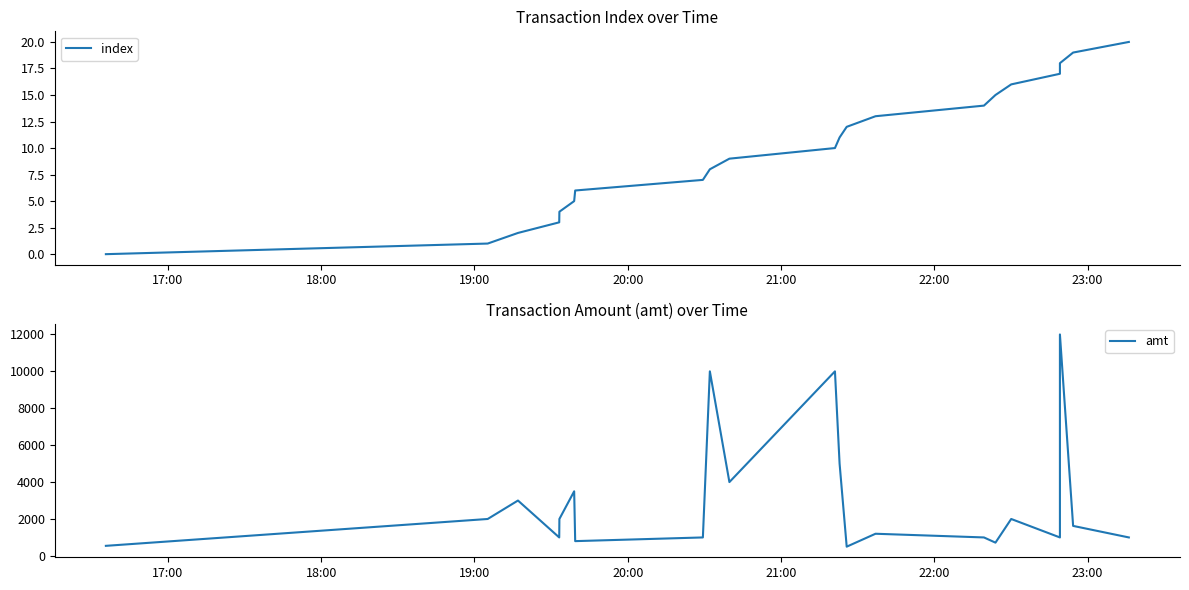

In amt, how many points are lower than both neighbors (excluding endpoints)?

6